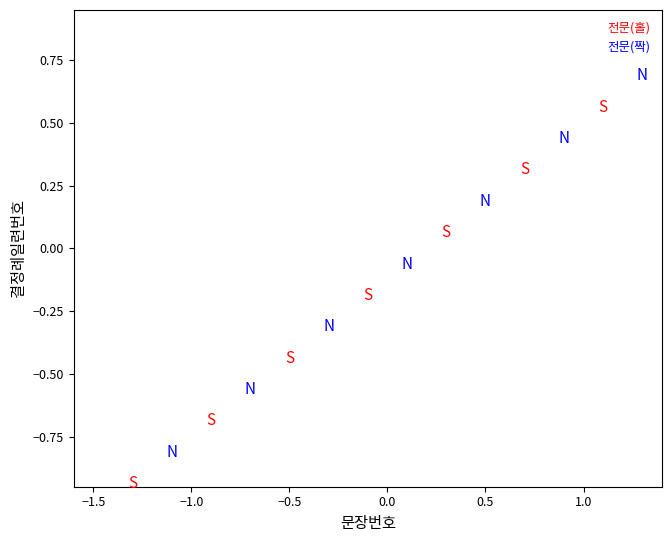

Which series reaches the maximum Y coordinate?

전문(짝)